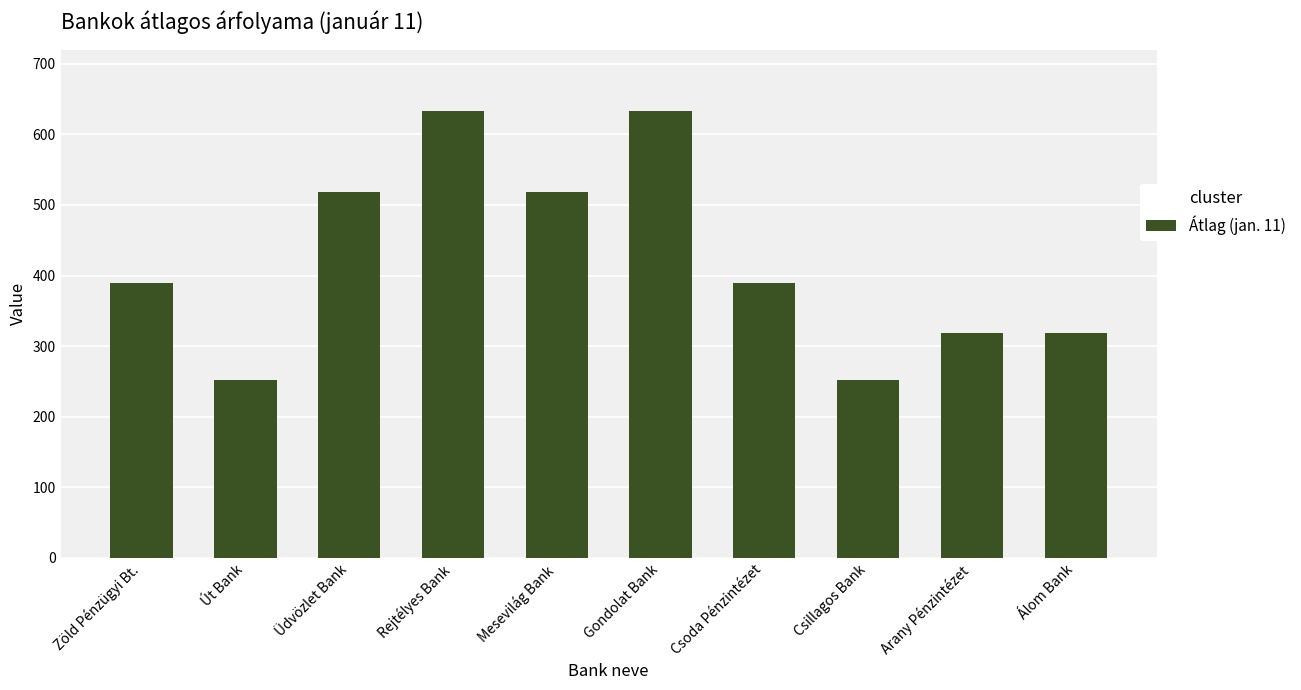

What is the maximum value shown in the chart?

633.7